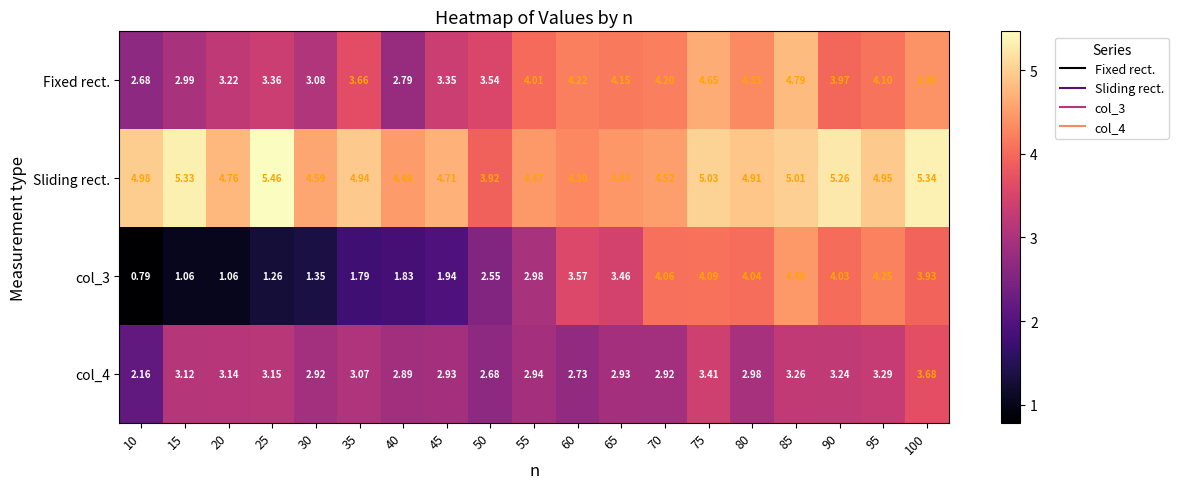

Which series has the largest total across all categories?

Sliding rect.